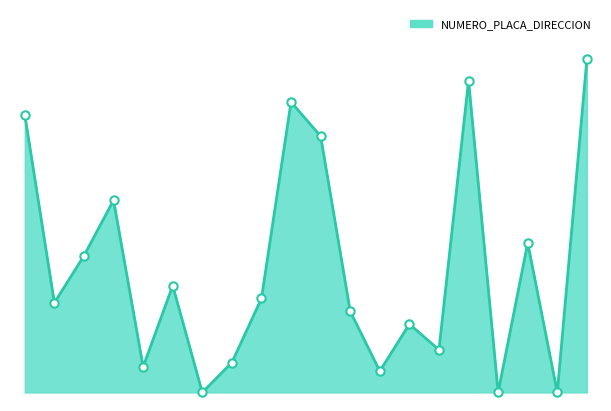

Reading right to left, list all the values displayed in this chart.

78	0	35	0	73	10	16	5	19	60	68	22	7	0	25	6	45	32	21	65